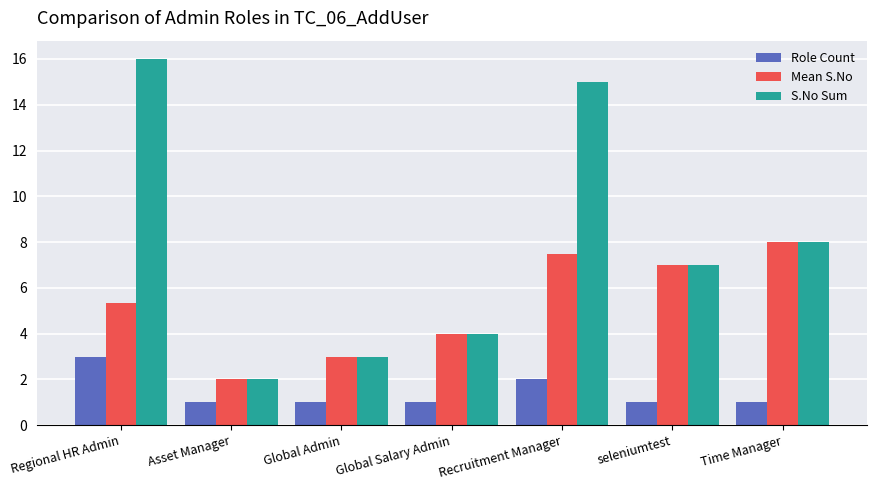

At which label does S.No Sum first exceed 7?

Regional HR Admin